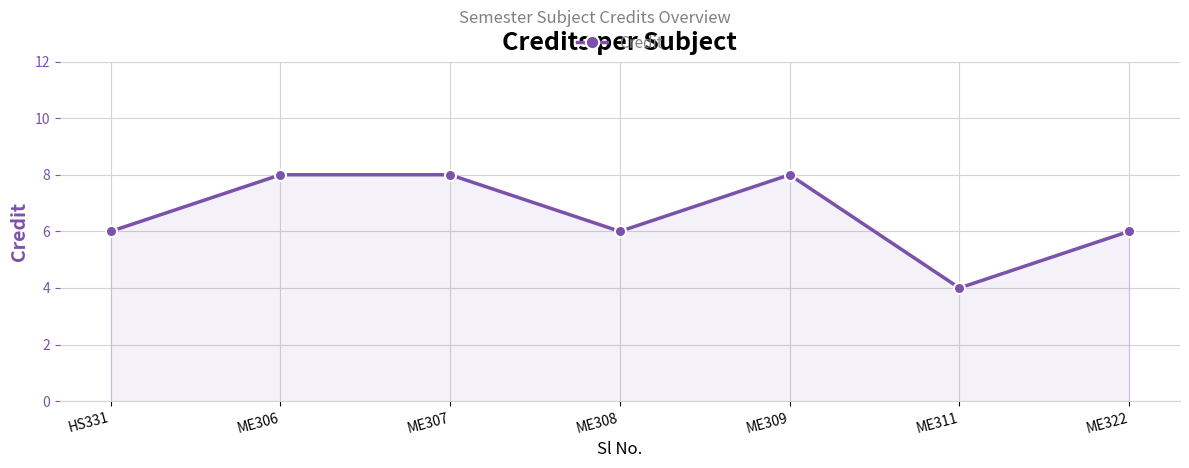

Does the chart have visible grid lines?

Yes